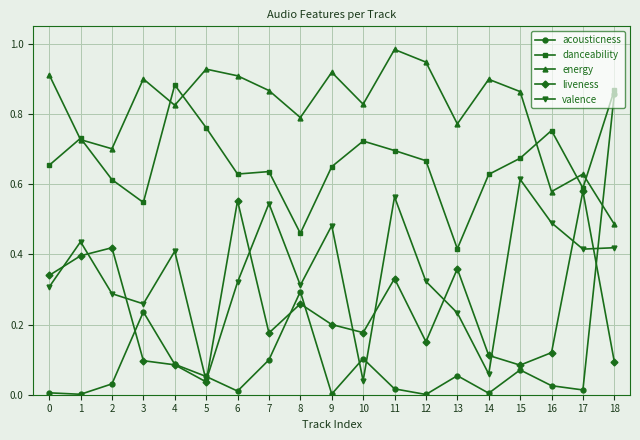

At which label does energy reach its peak?

11